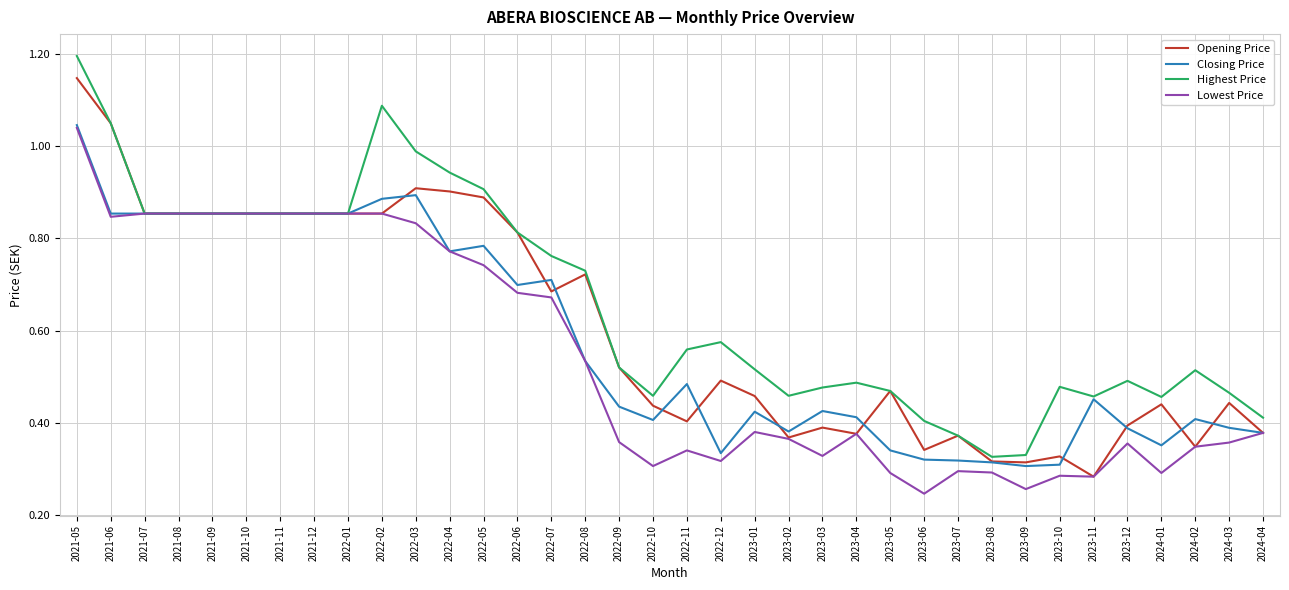

What position from the right is 2022-07?

22